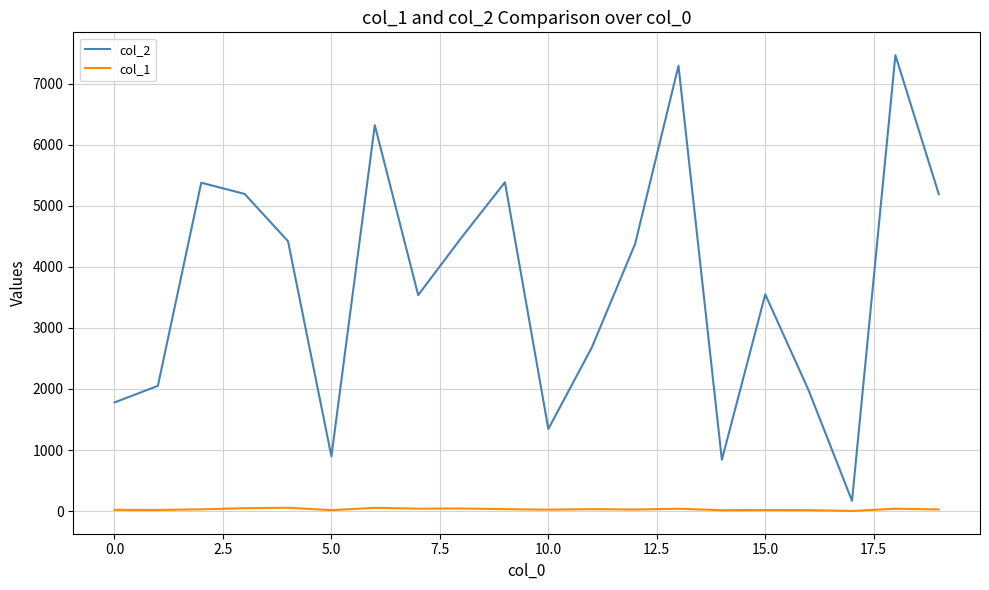

Which series has the largest total across all categories?

col_2